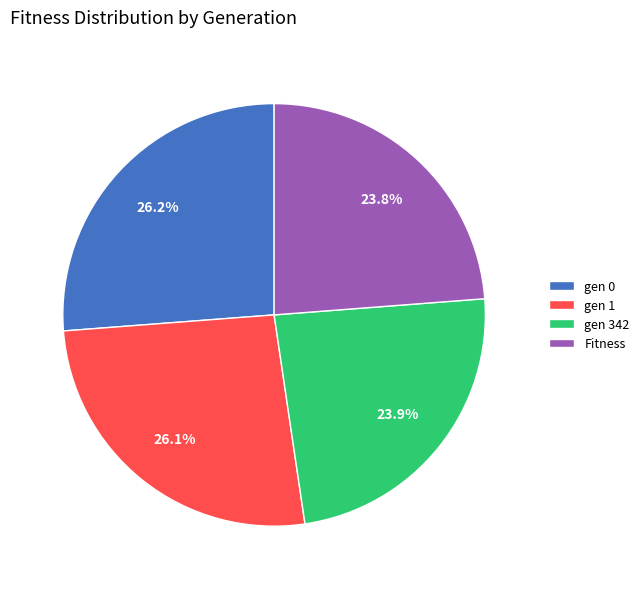

Between Fitness and gen 0, which is larger?

gen 0